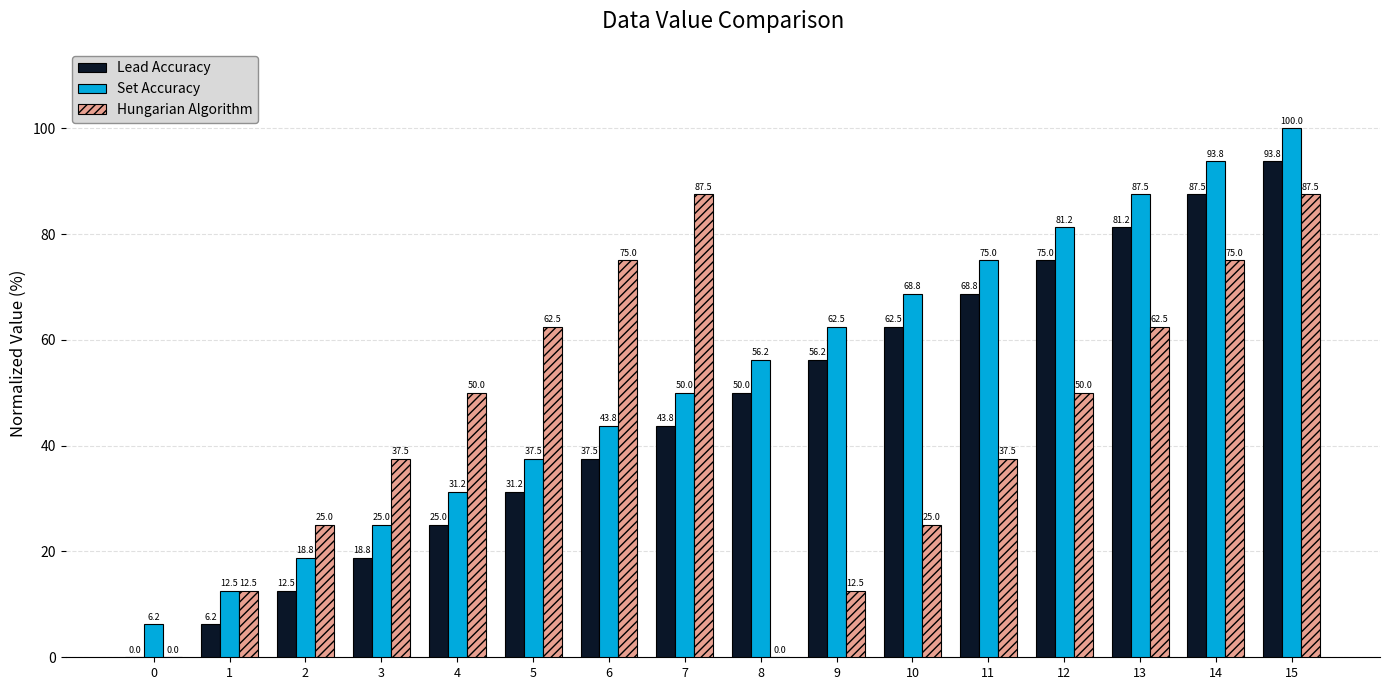

What is the greatest value displayed?

100.0